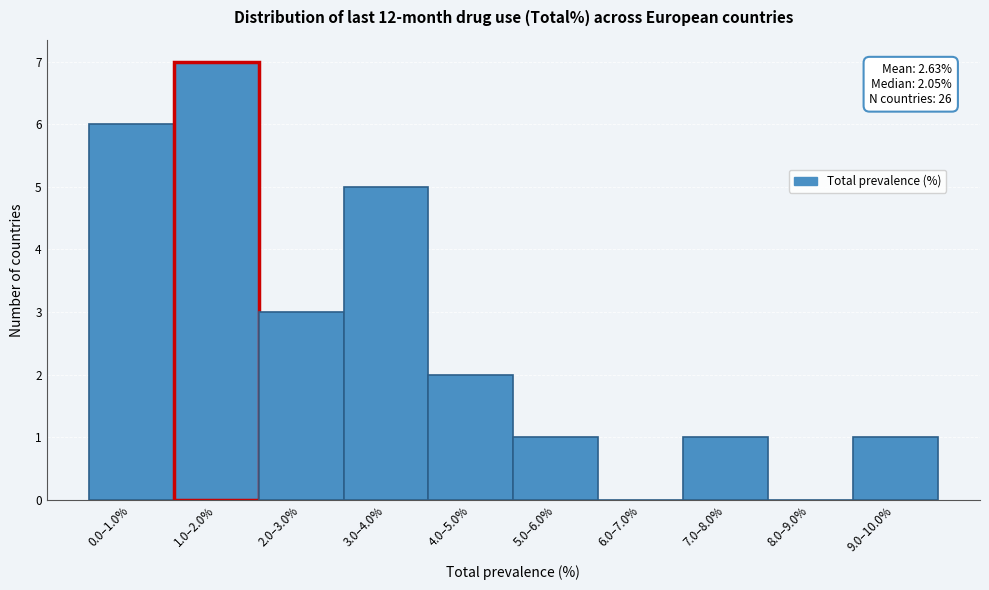

Reading right to left, list all the values displayed in this chart.

9.0–10.0%=1	8.0–9.0%=0	7.0–8.0%=1	6.0–7.0%=0	5.0–6.0%=1	4.0–5.0%=2	3.0–4.0%=5	2.0–3.0%=3	1.0–2.0%=7	0.0–1.0%=6